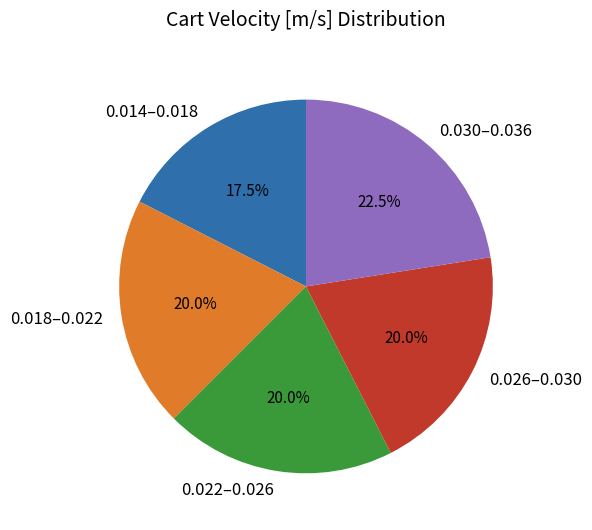

Which slice is the smallest?

0.014–0.018